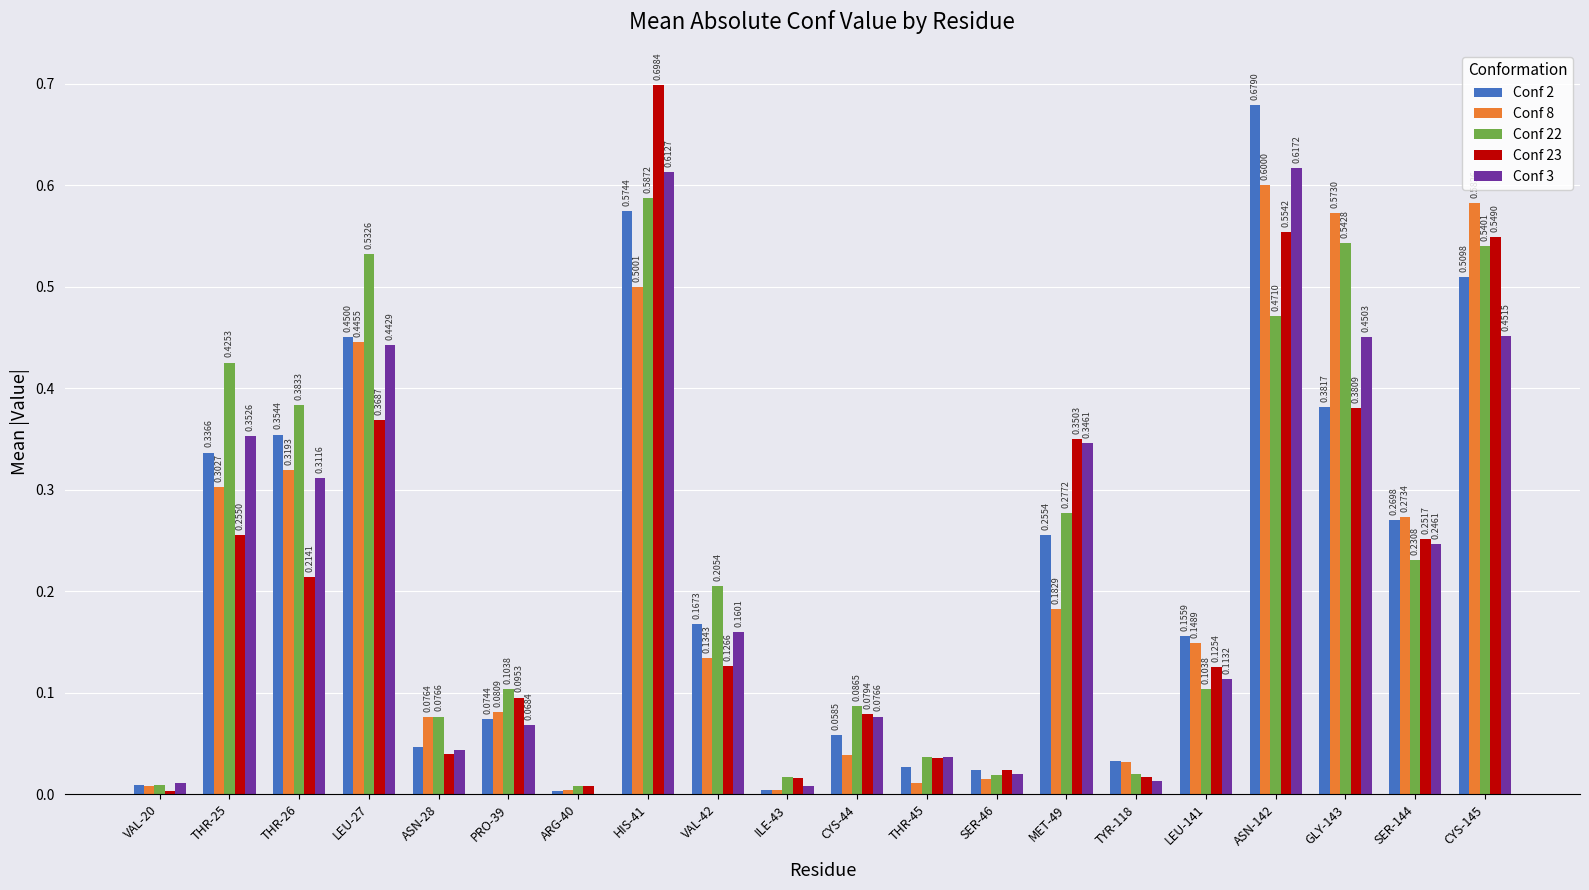

What is the sum of the Conf 2 values at LEU-27 and ASN-142?

1.1